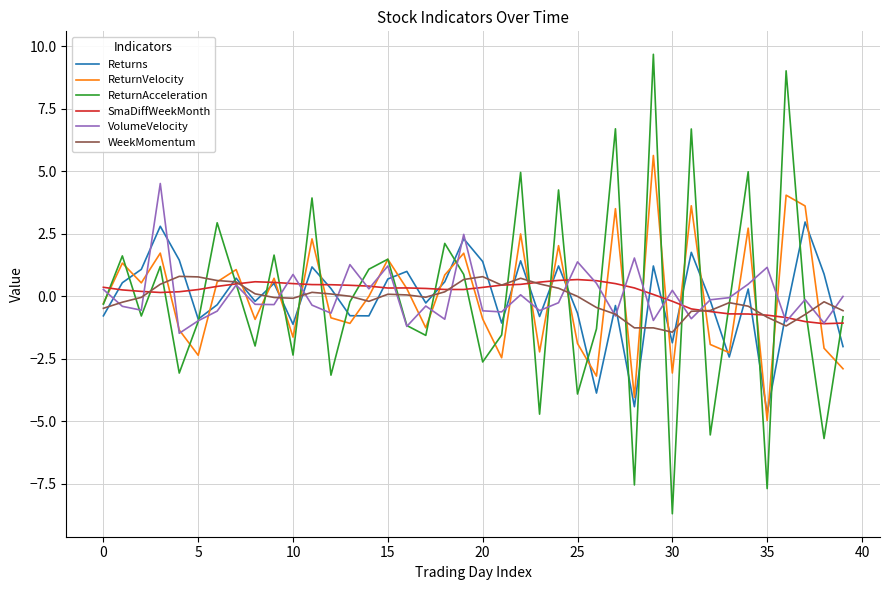

Which series has the widest spread of values?

ReturnAcceleration